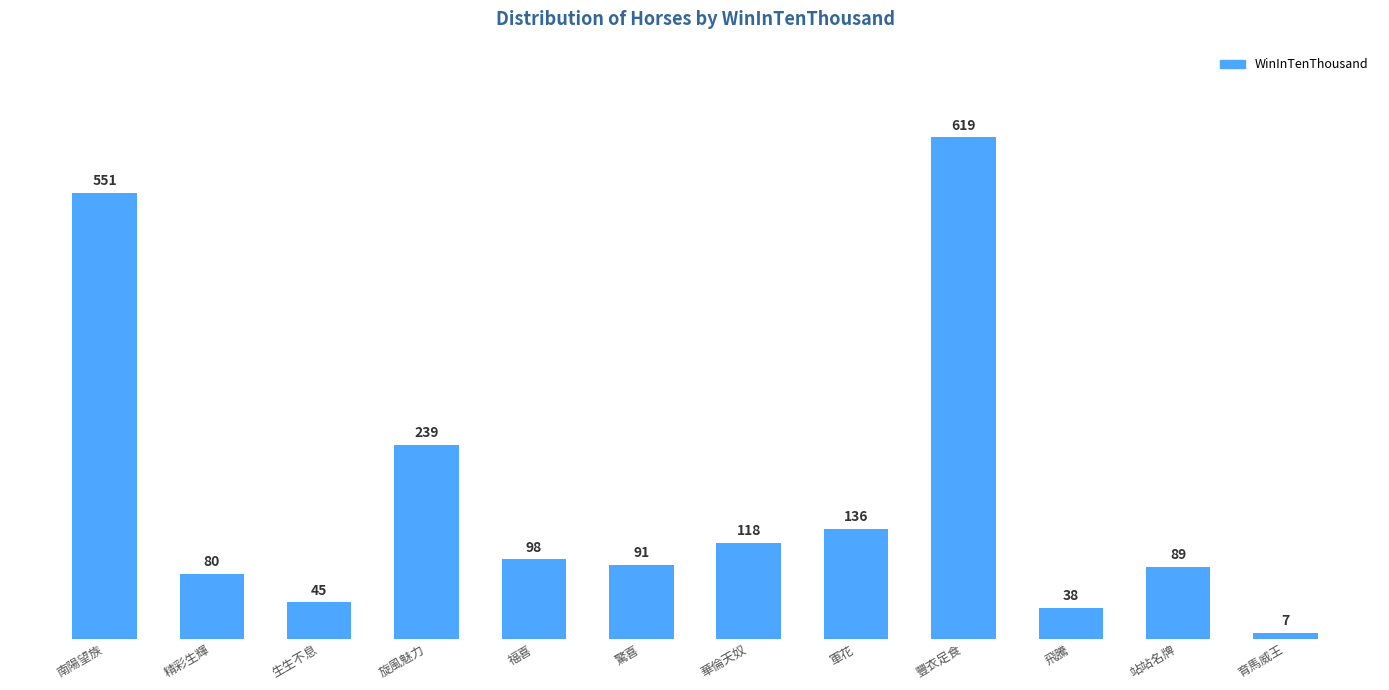

Read the value at 豐衣足食, to the nearest 100.

600